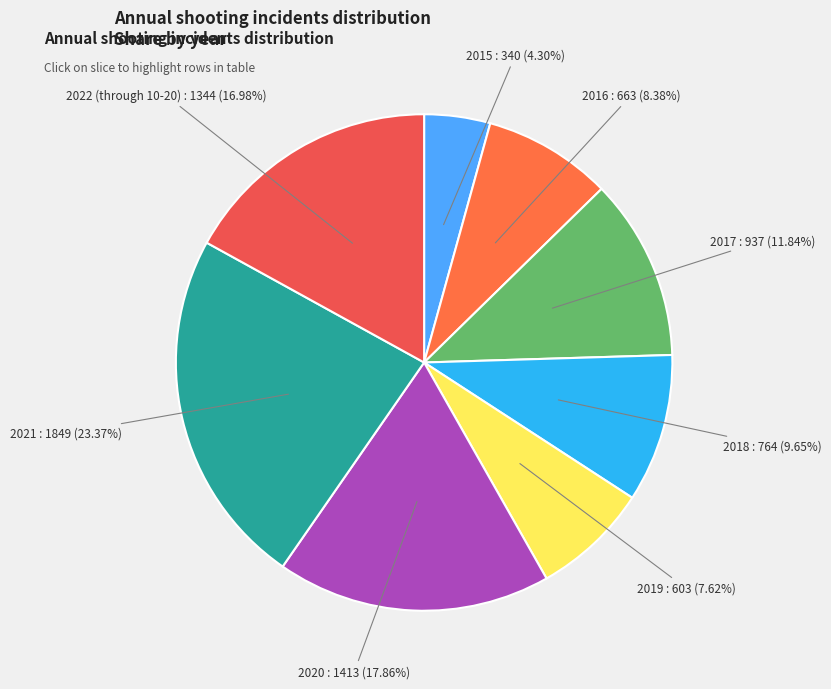

To the nearest percent, what is the average slice percentage?

12%